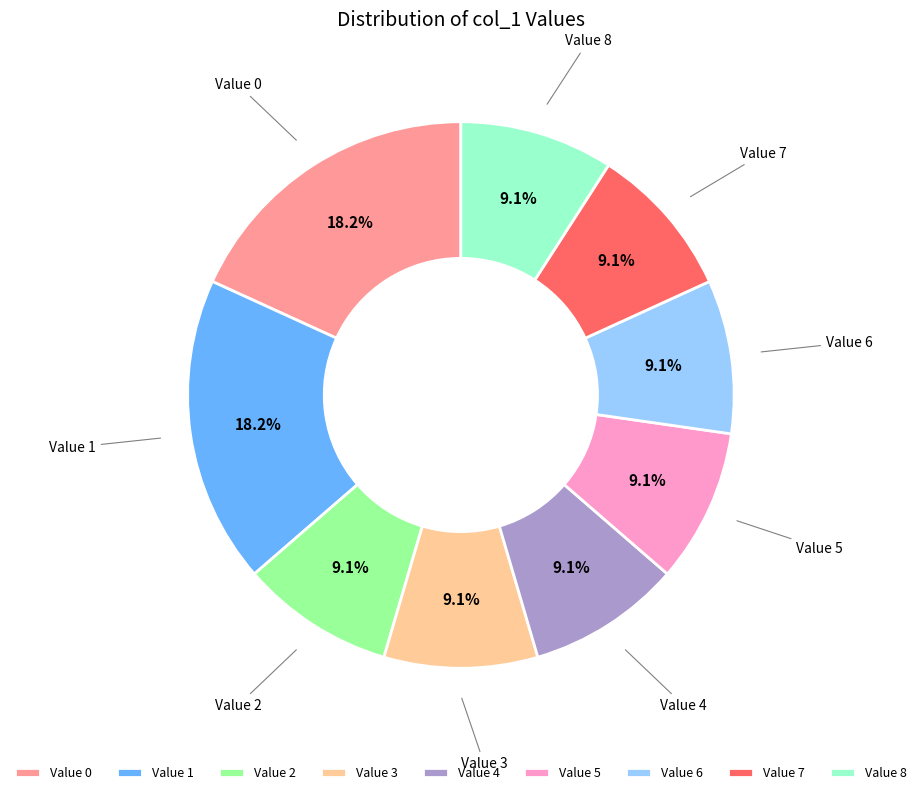

Is the sum of Value 4 and Value 3 greater than half?

No